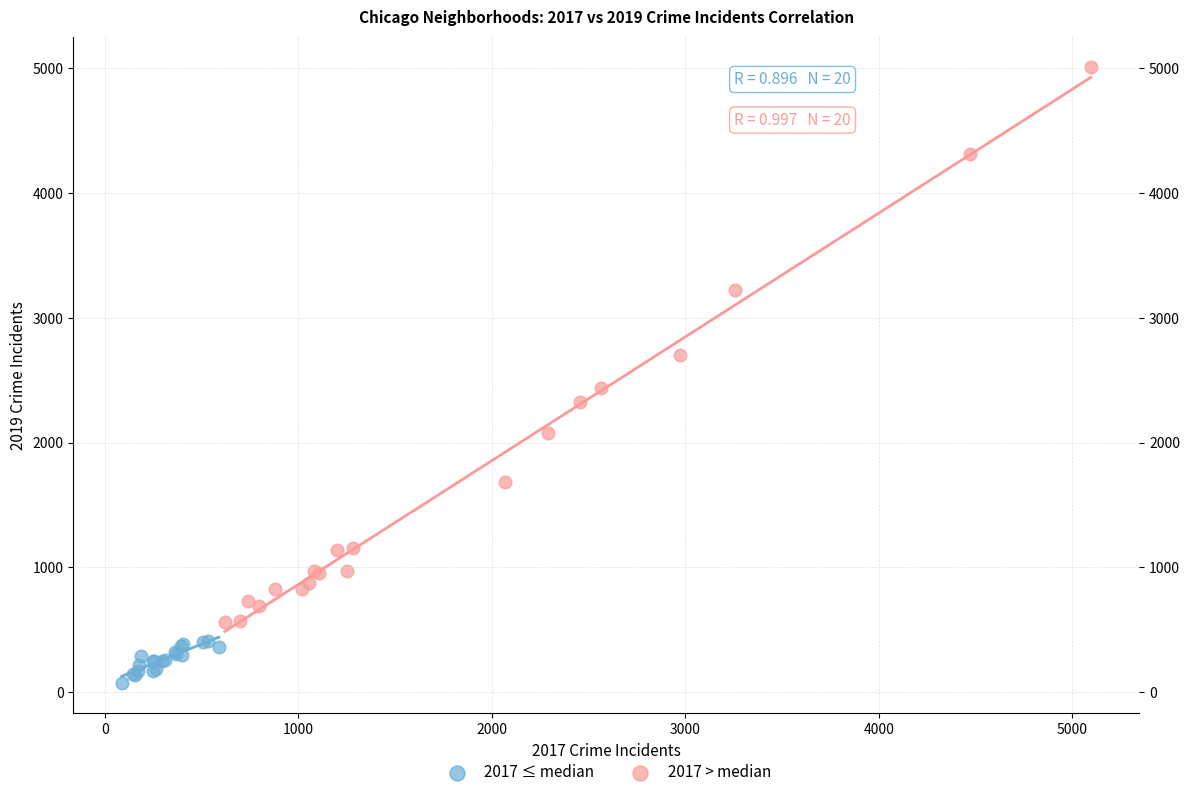

What are all the series names shown in the legend?

2017 ≤ median, 2017 > median